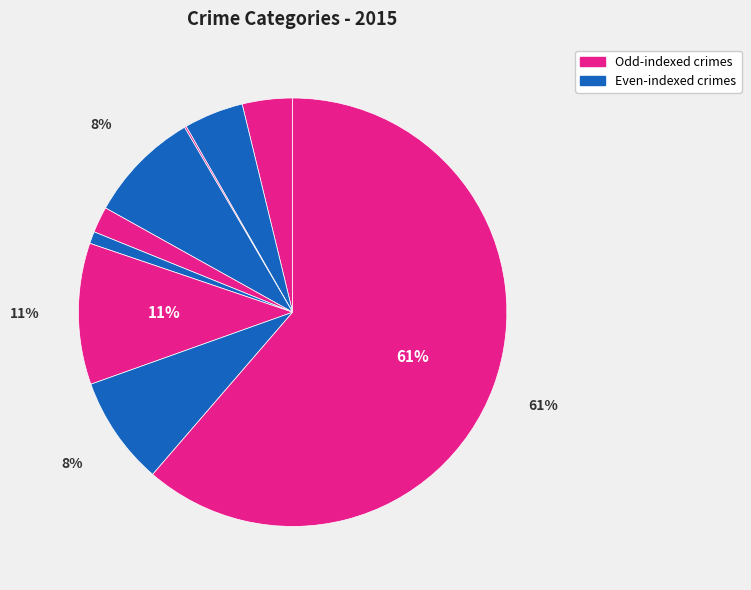

Count the number of slices in the pie.

9